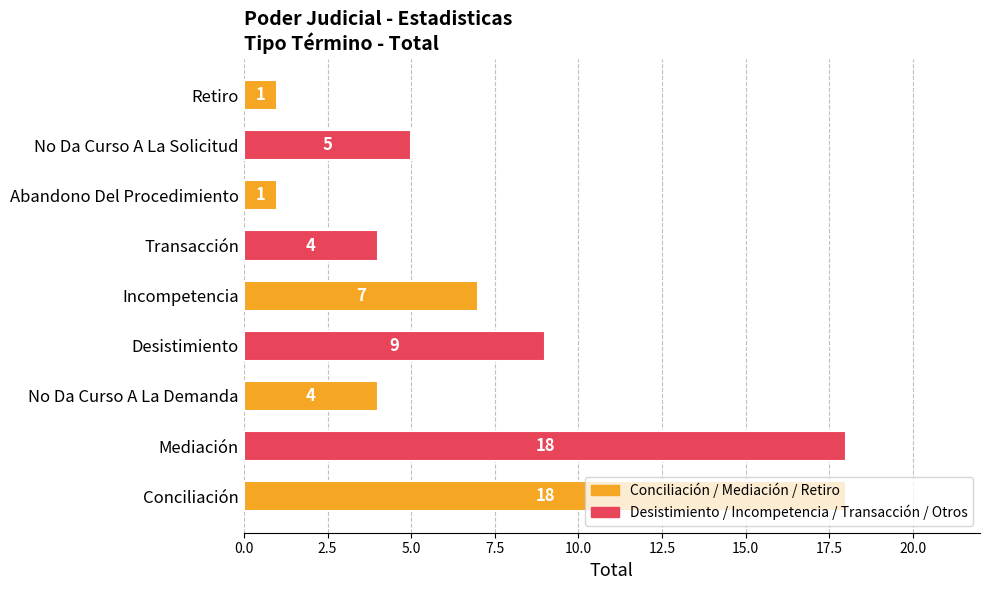

What is the greatest value displayed?

18